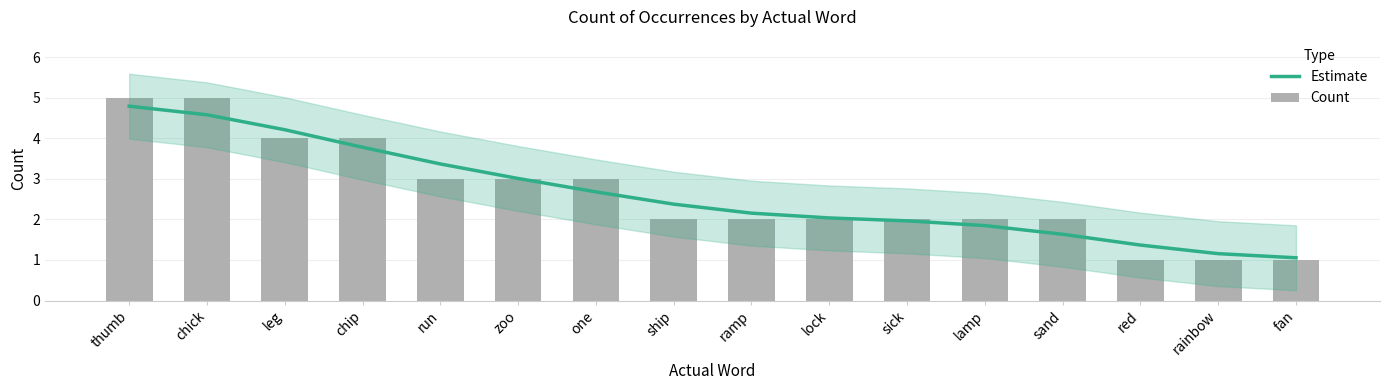

What are all the series names shown in the legend?

Estimate, Count